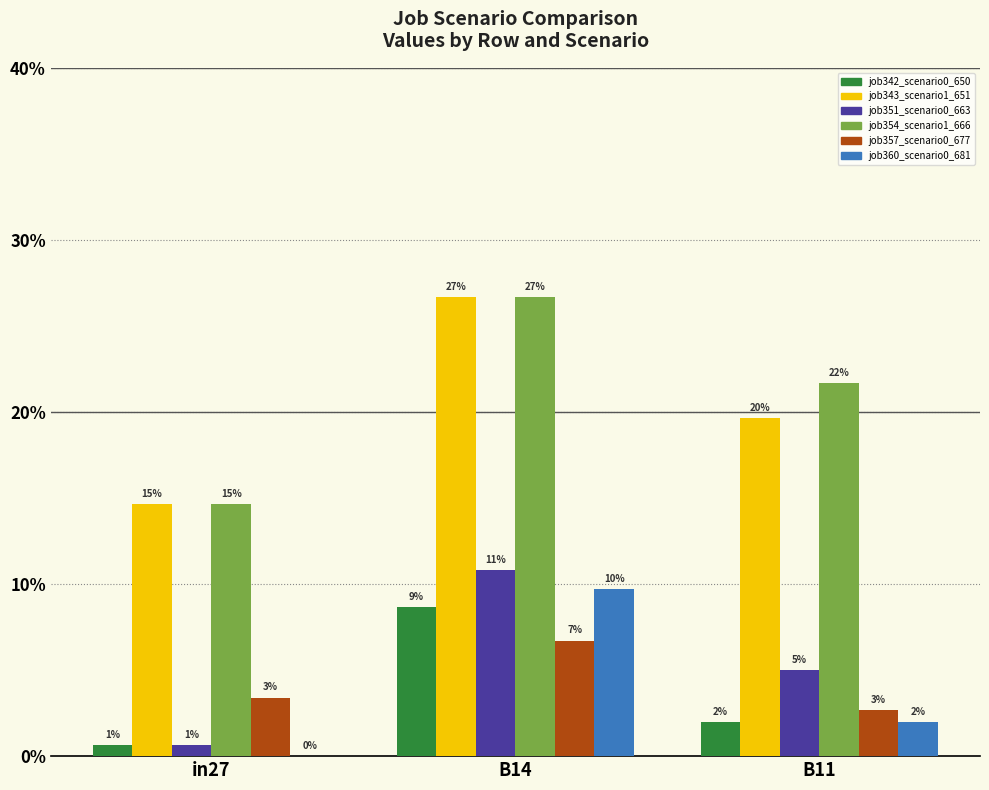

What position from the right is B14?

2